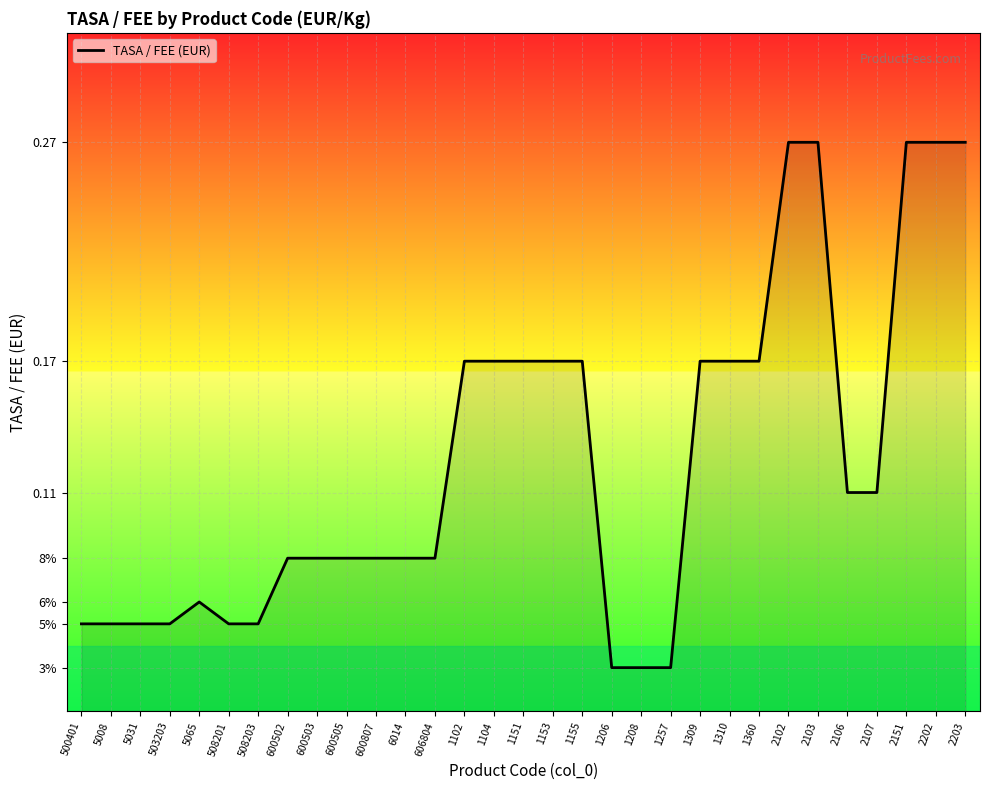

True or false: the data shows 0.3 at 1104.

False